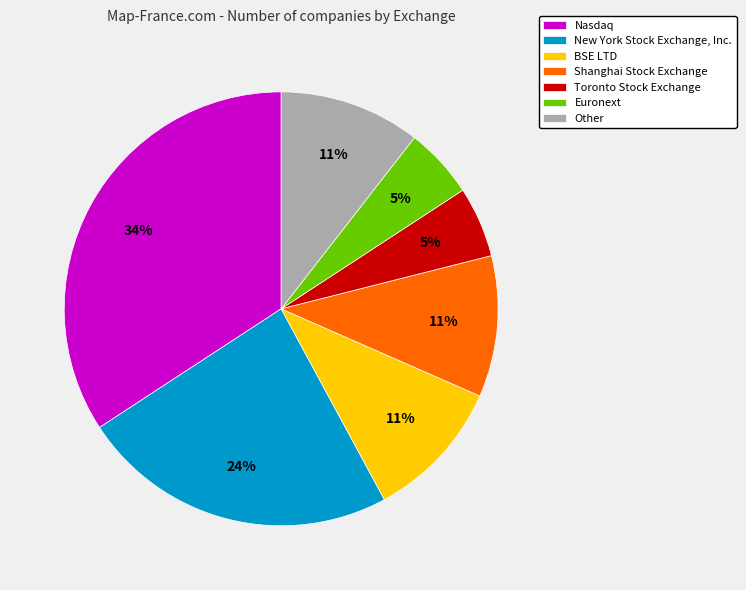

How many segments does this pie chart have?

7